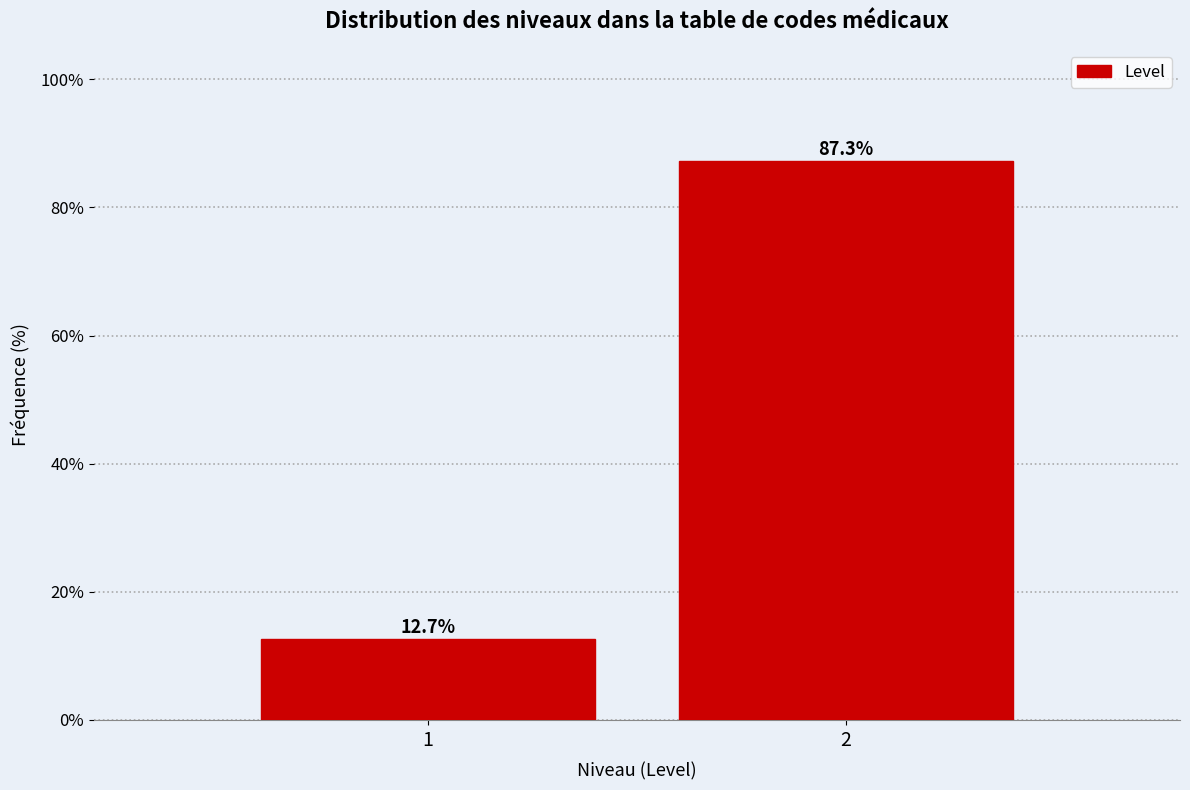

Reading right to left, extract all data points from this chart.

87.3	12.7